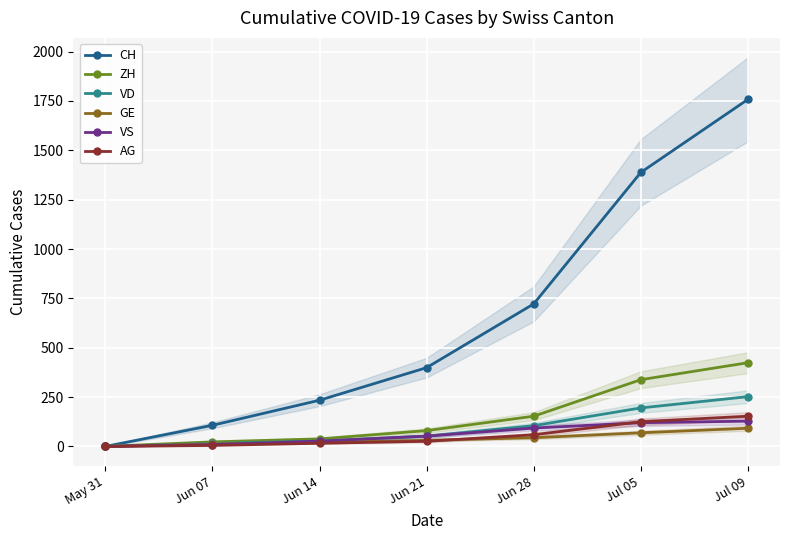

True or false: GE and VD intersect in this chart.

False